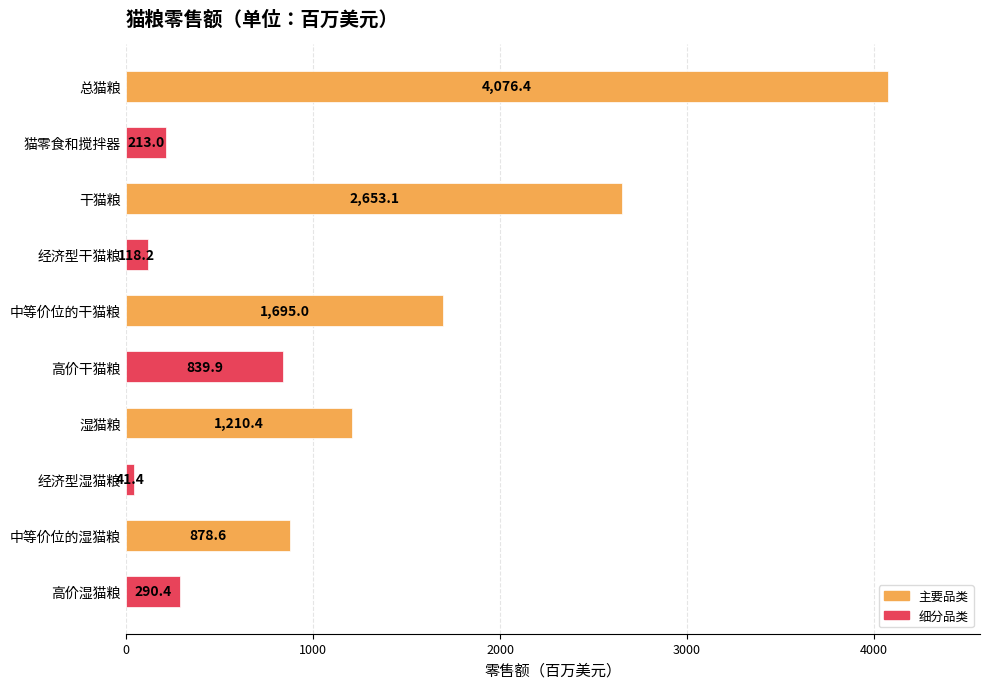

Approximately how many times larger is the value at 干猫粮 compared to 经济型湿猫粮?

64.1